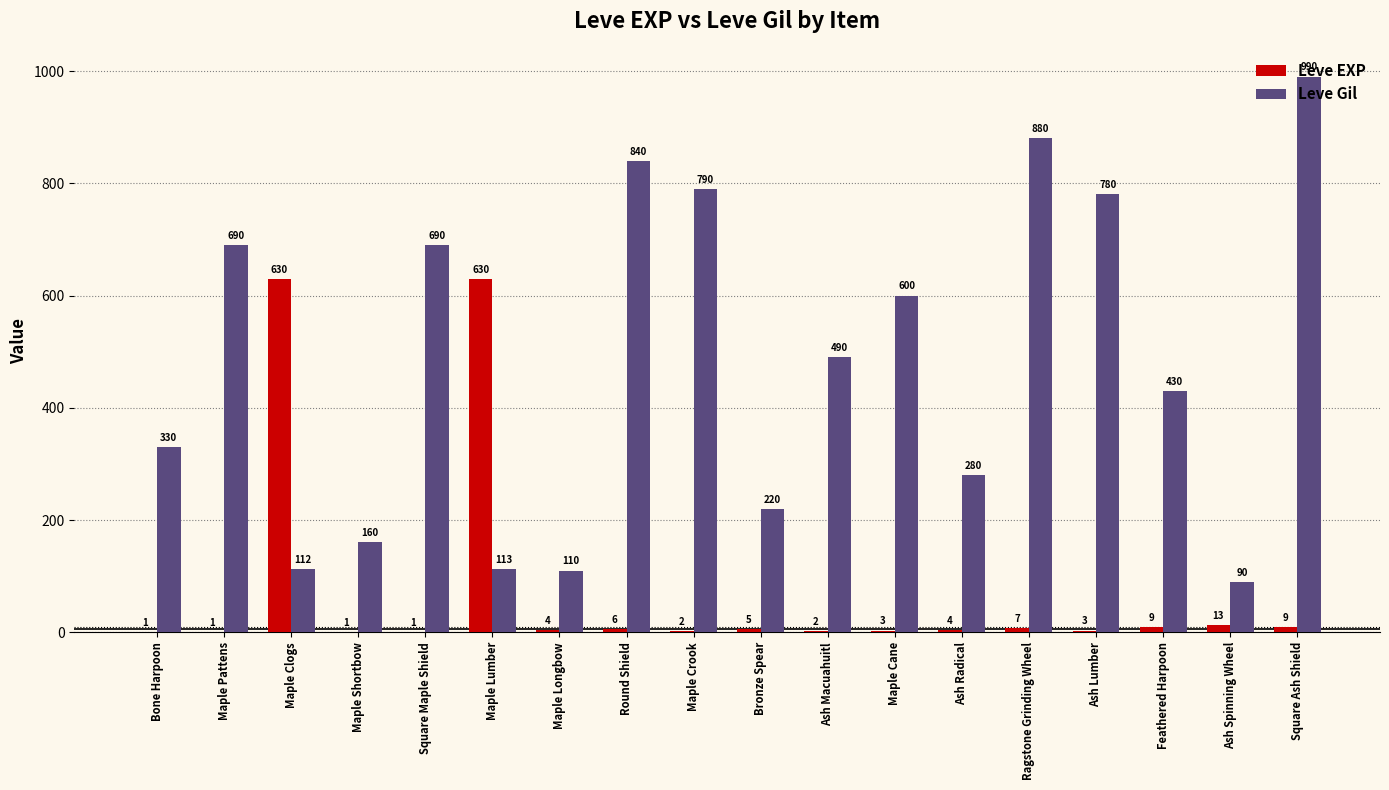

Reading left to right, what are all the values shown in this chart?

Leve EXP: 1	1	630	1	1	630	4	6	2	5	2	3	4	7	3	9	13	9
Leve Gil: 330	690	112	160	690	113	110	840	790	220	490	600	280	880	780	430	90	990